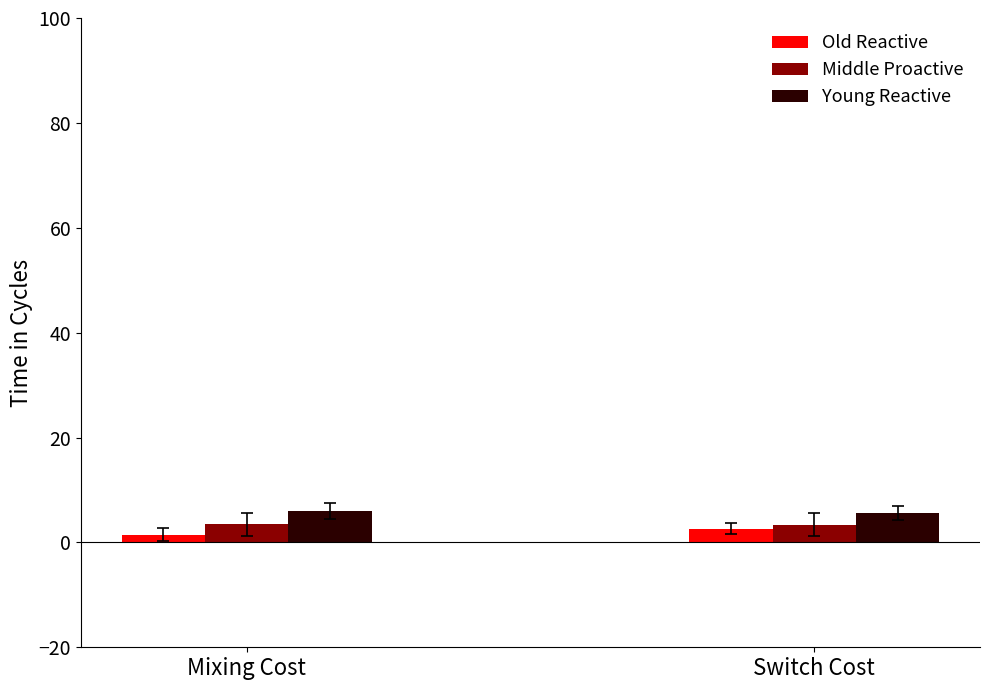

What is the average value of the Old Reactive series?

2.0